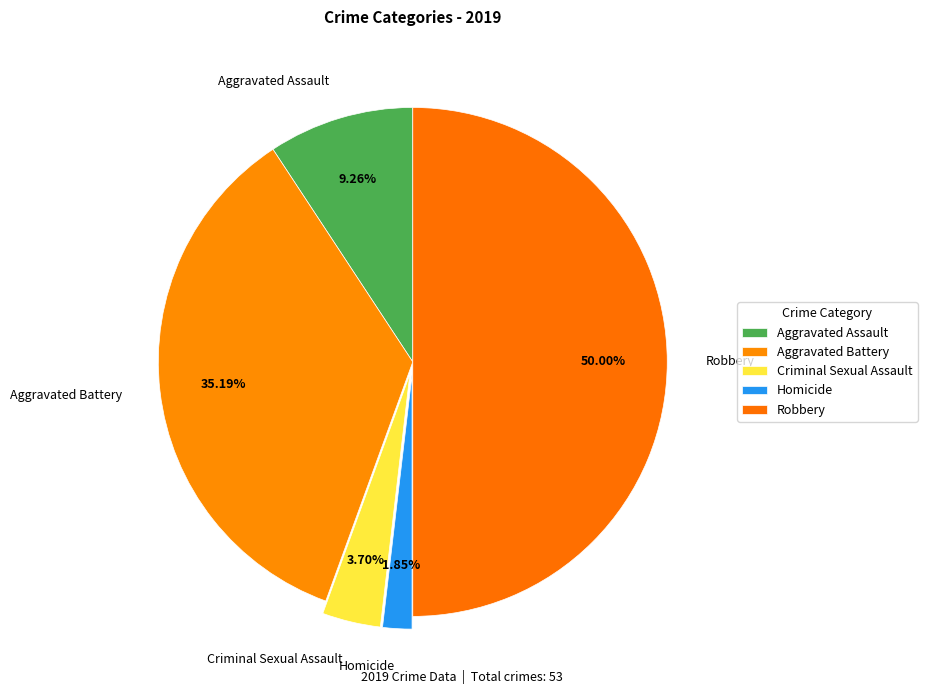

To the nearest percent, what portion does Homicide represent?

2%